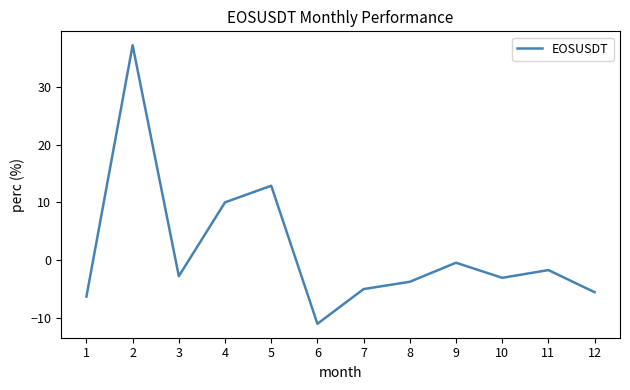

True or false: the data shows -6.2 at 8.

False